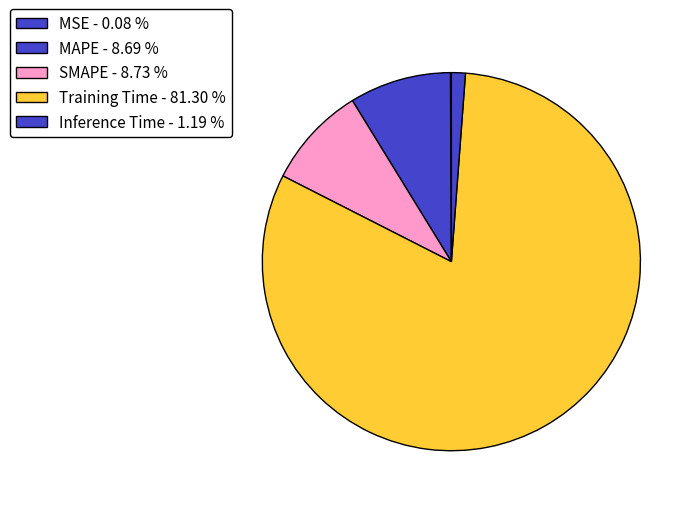

True or false: Training Time accounts for 75% of the total.

False